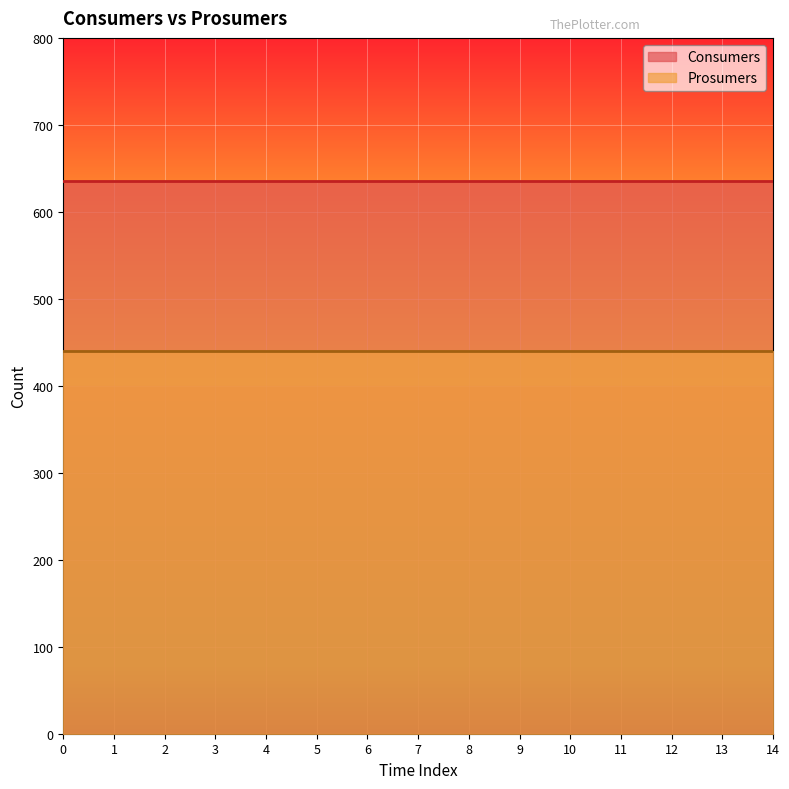

Which series changed the most between 2 and 3?

Consumers